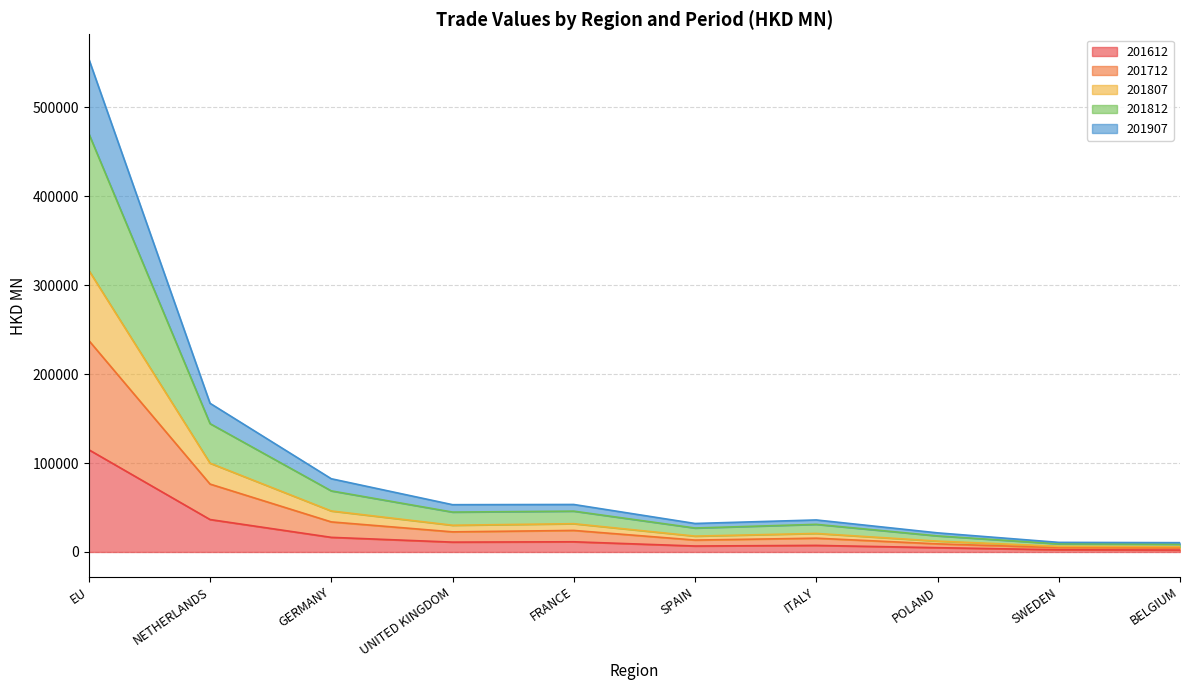

At which category is the sum across all series the highest?

EU